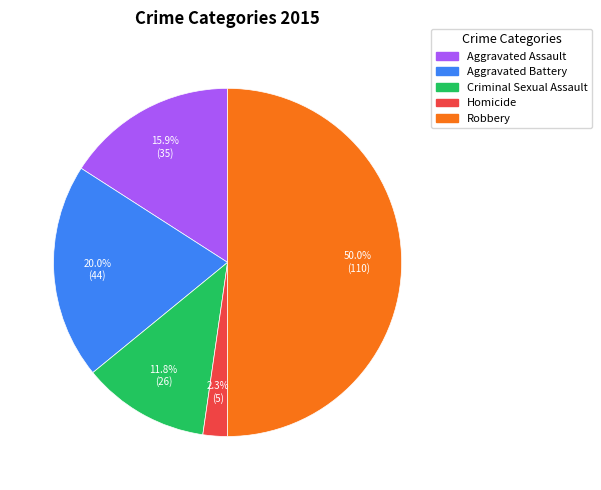

The Aggravated Battery slice represents 20% of the pie. True or false?

True